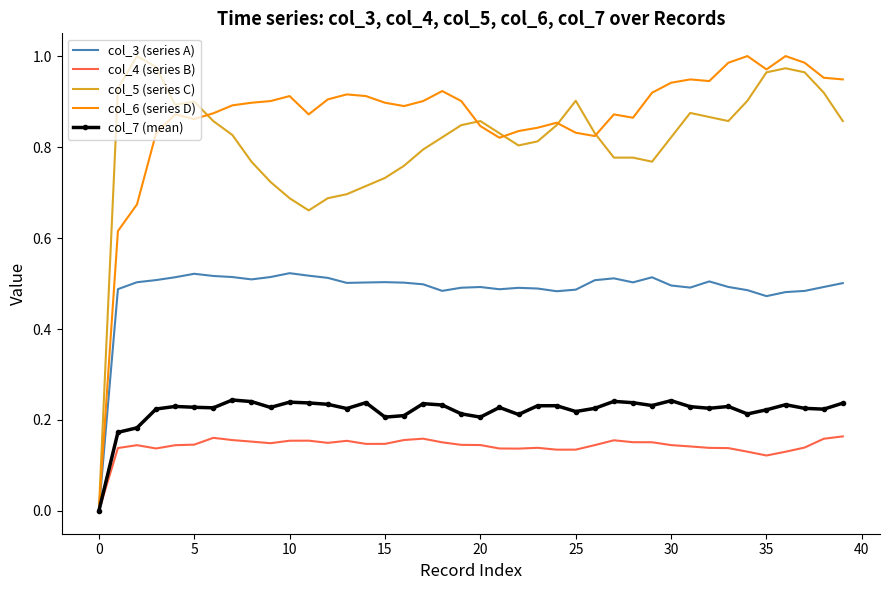

How many col_3 (series A) values are between 0 and 1?

40